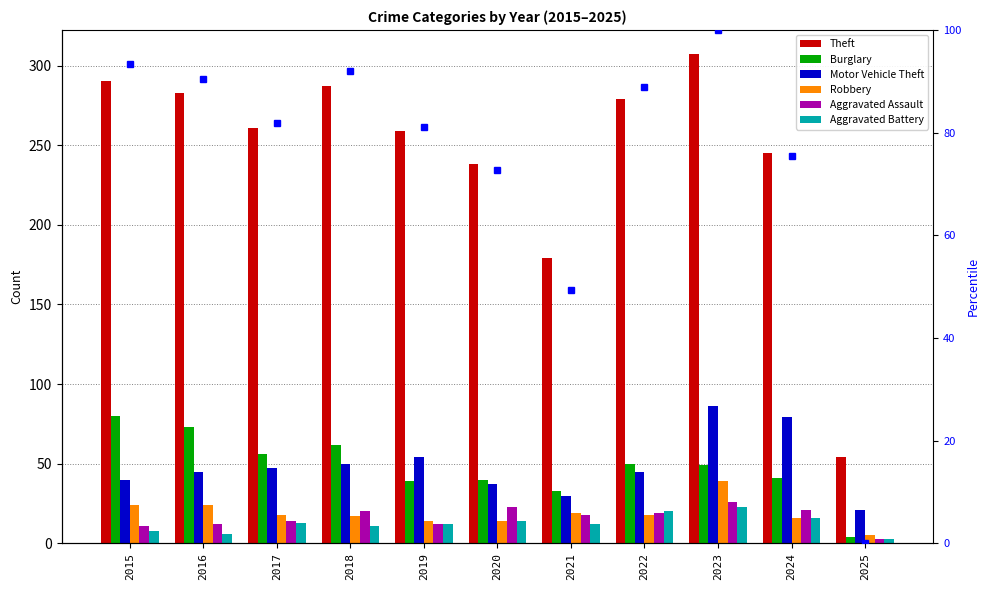

What is the difference between the highest and lowest values at 2023?

284